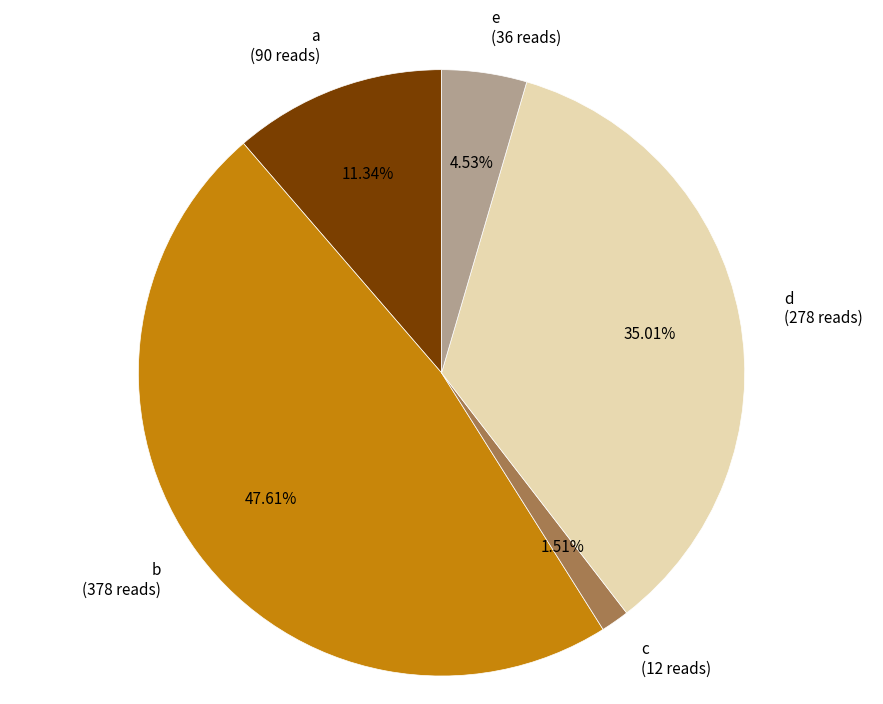

What is the smallest slice in the pie chart?

c